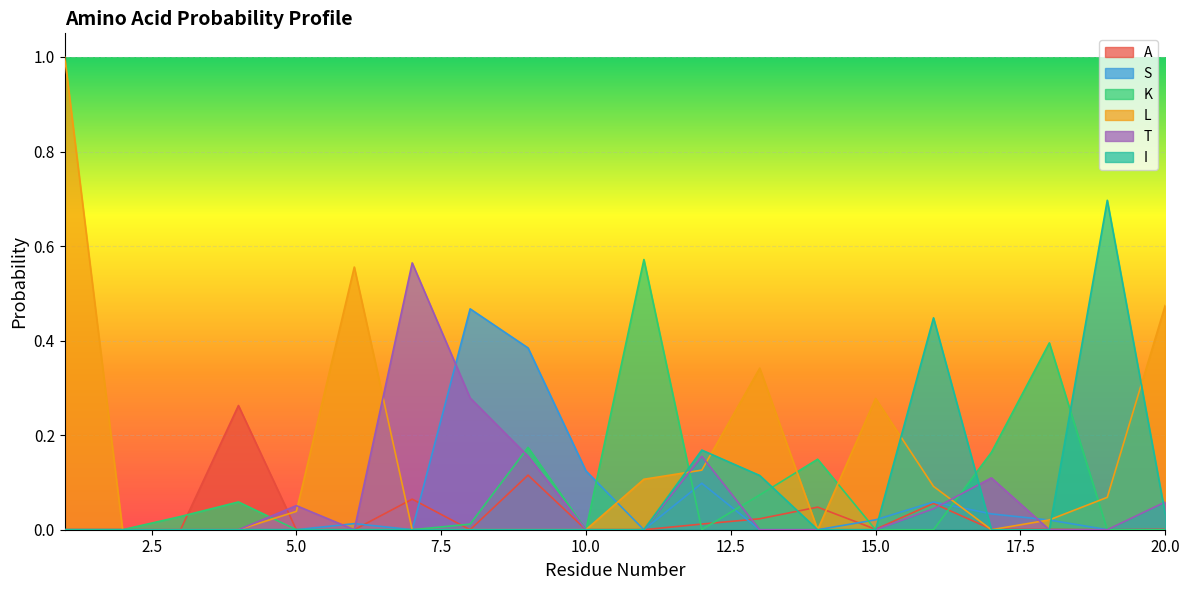

How many lines are shown in the chart?

6